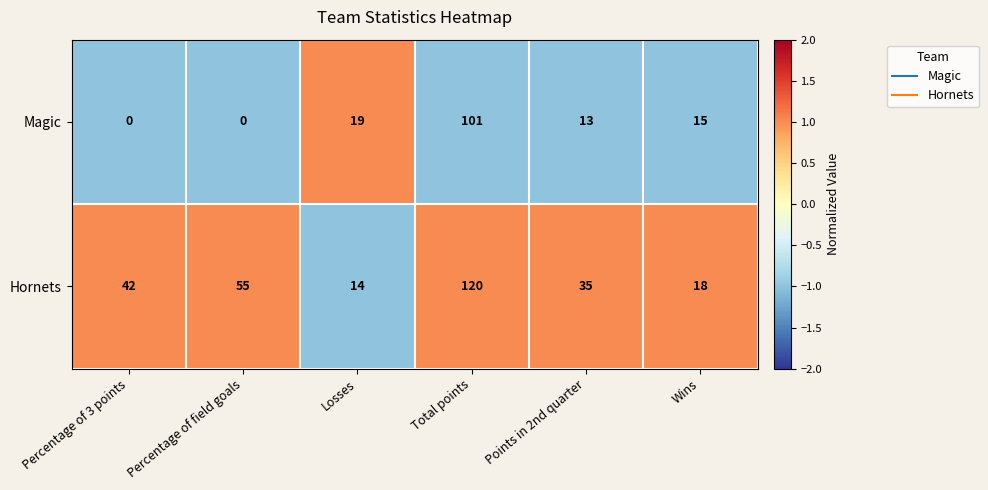

At which category is the sum across all series the highest?

Total points